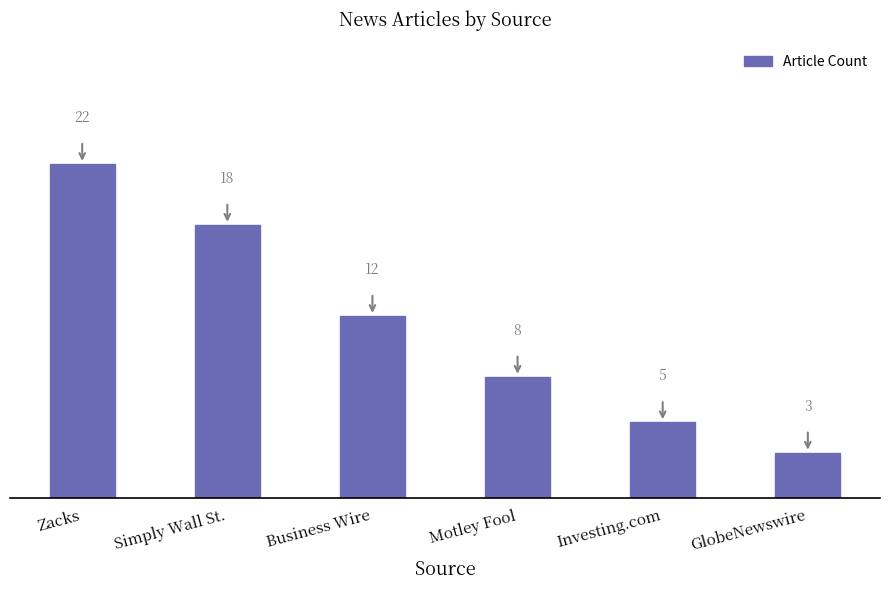

How many data points does each series have?

6